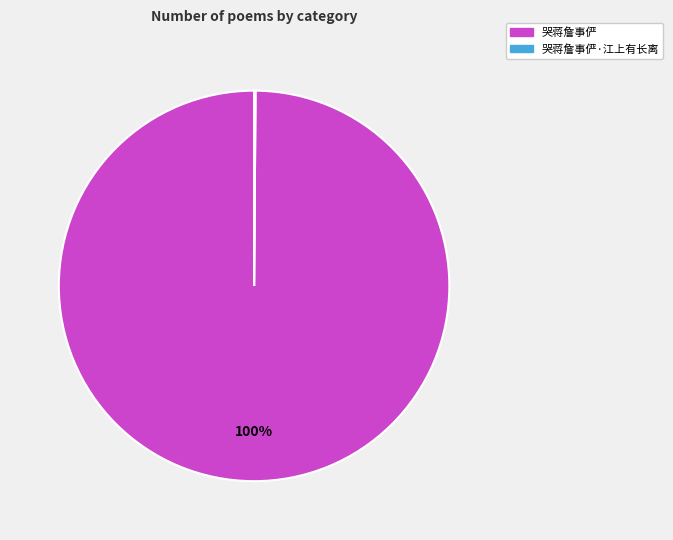

Is there a majority slice in this chart?

Yes